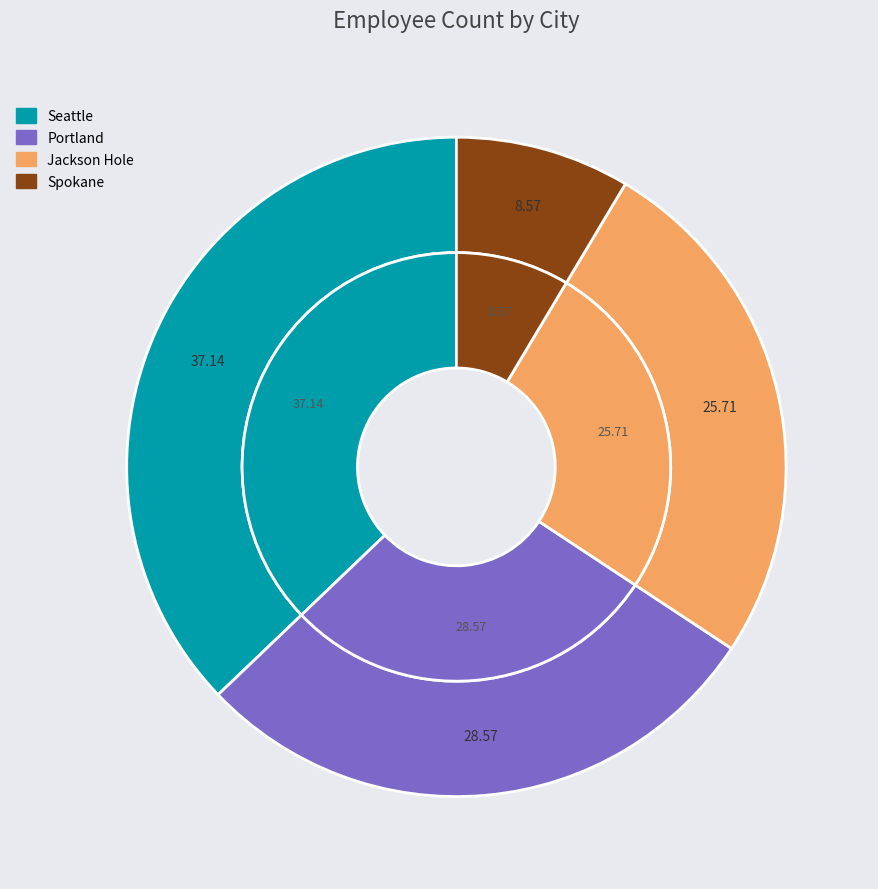

Is the sum of Spokane and Jackson Hole greater than half?

No